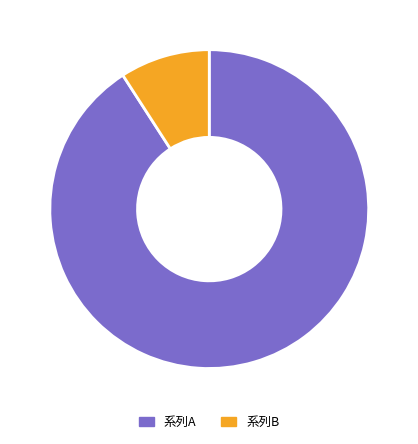

How many slices are in this pie chart?

2